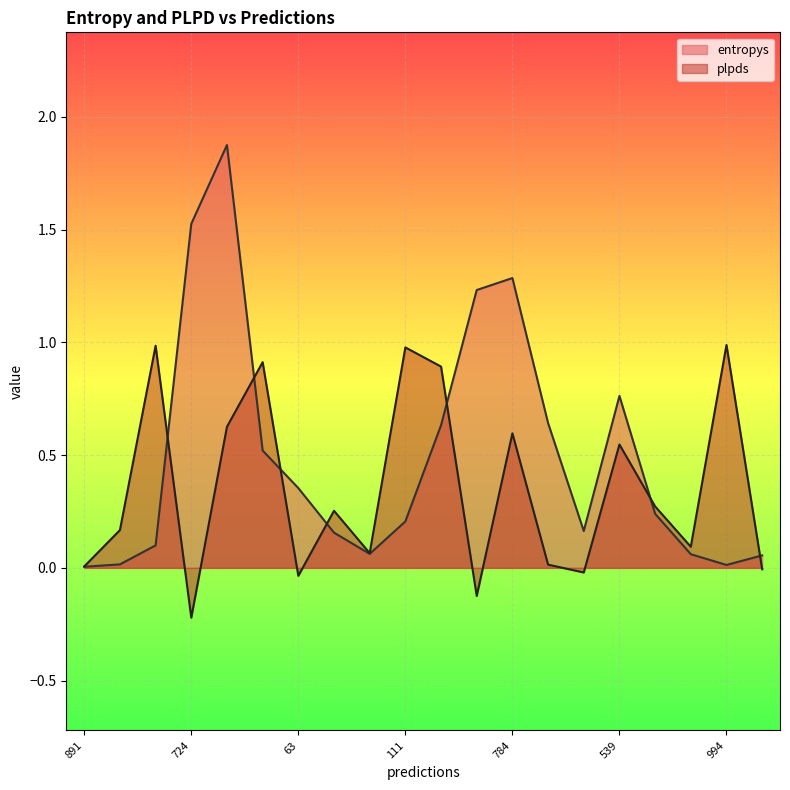

What is the difference between the maximum and minimum values in the entropys series?

1.9